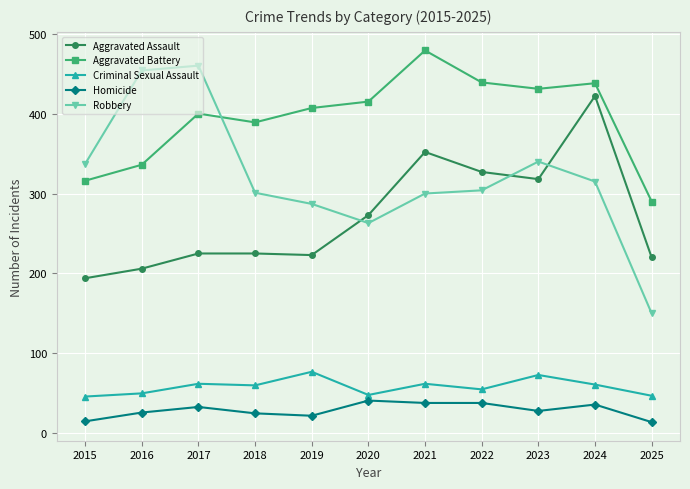

Is it true that Robbery equals 460 at 2017?

True